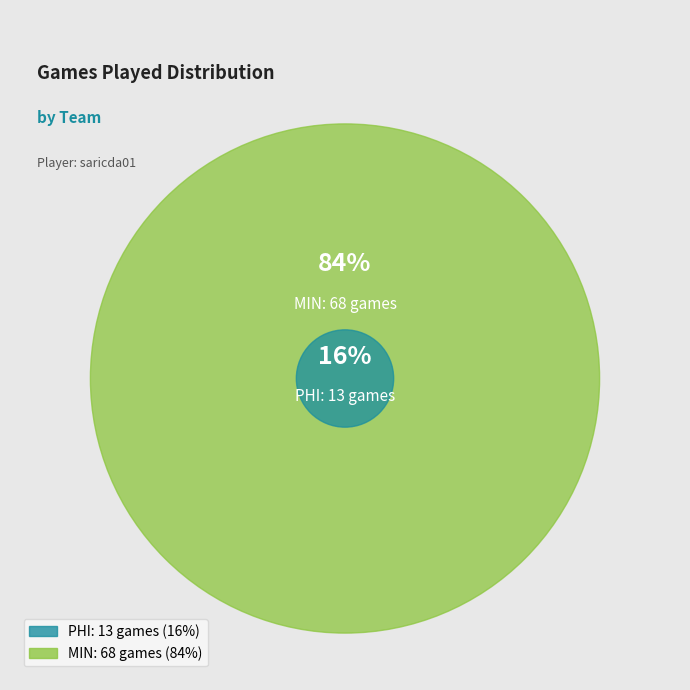

What is the change in value from PHI to MIN?

+55